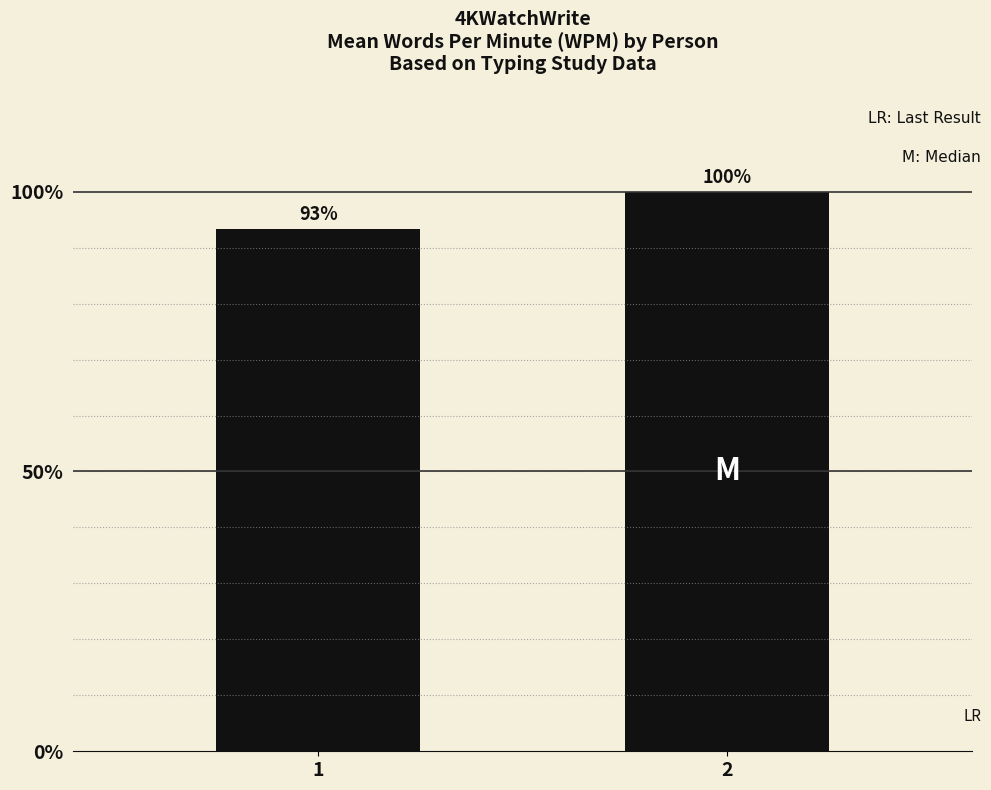

Which has a higher value, 2 or 1?

2